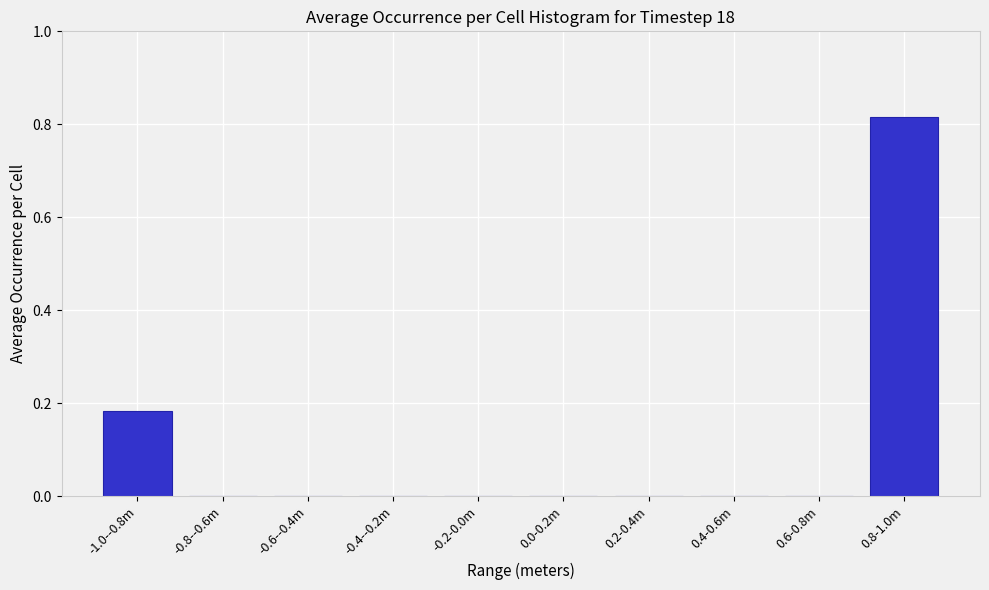

What is the change in value from 0.6-0.8m to 0.8-1.0m?

+0.8